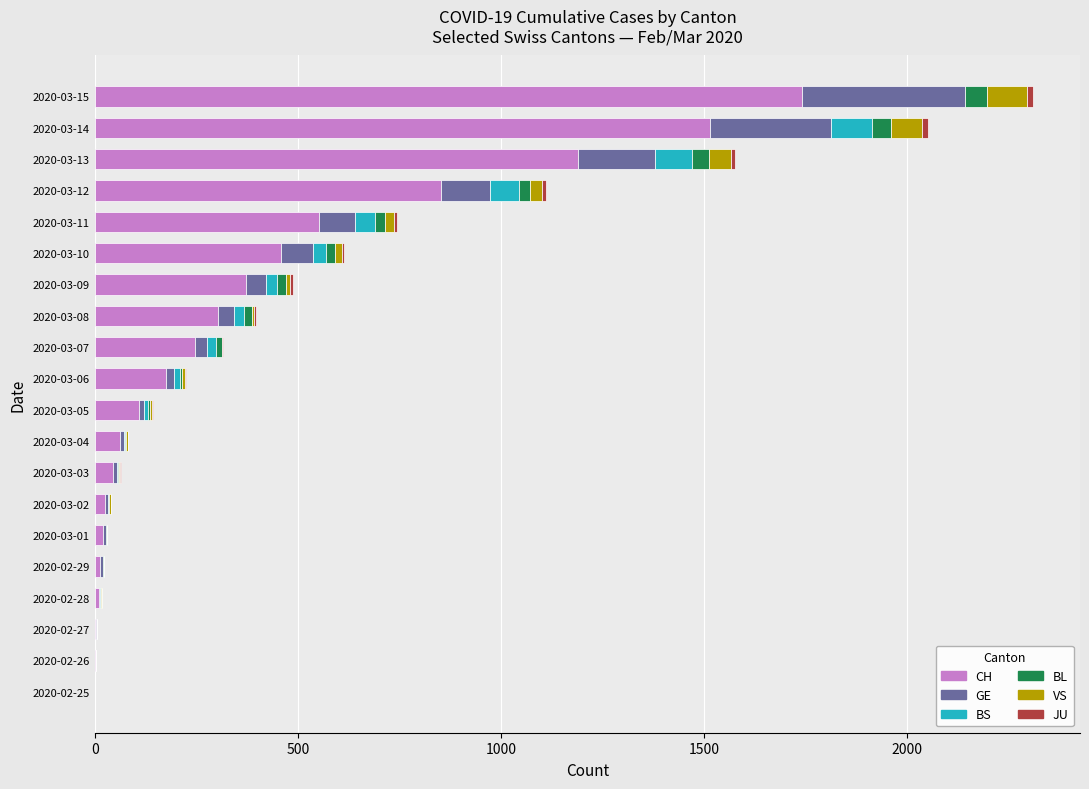

At which label does CH reach its peak?

2020-03-15